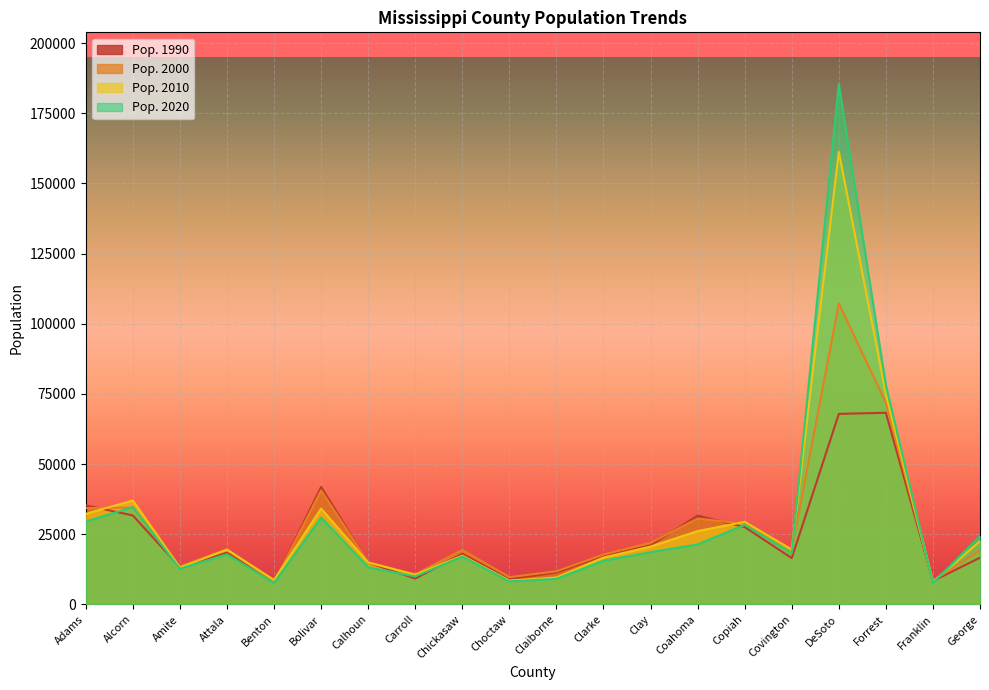

Between Clarke and Forrest, which series saw the biggest shift?

Pop. 2020